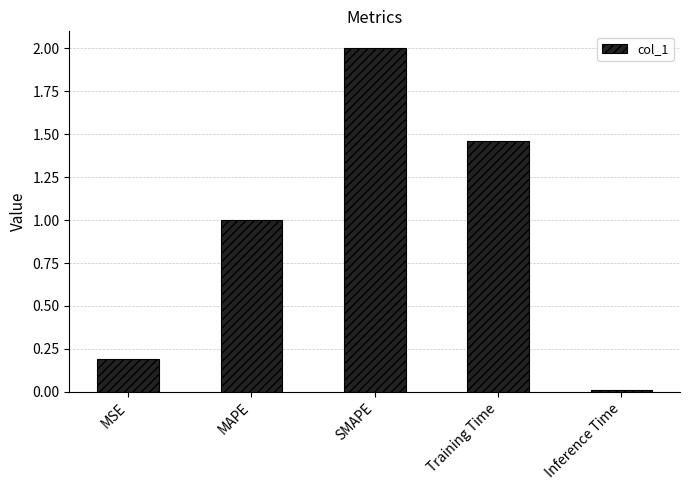

What is the difference between the values at MAPE and SMAPE?

1.0